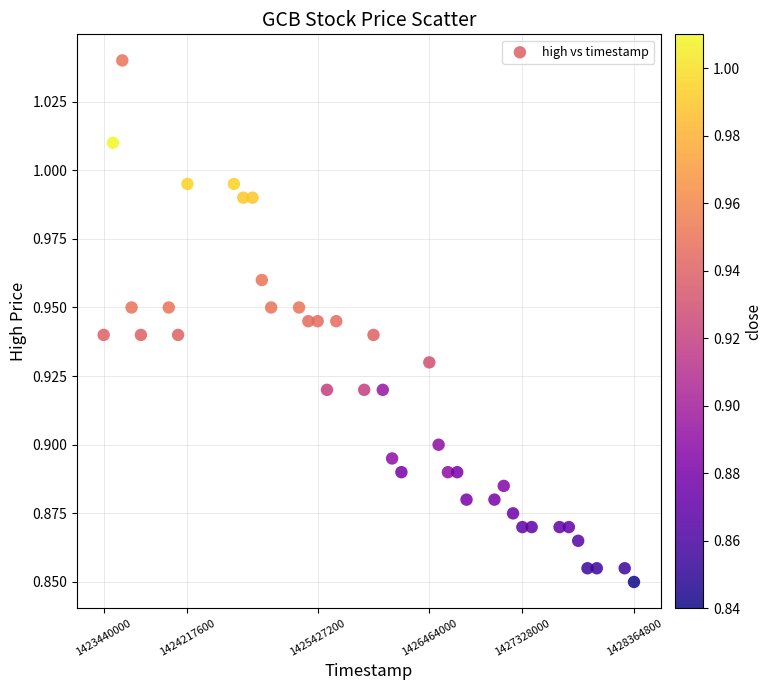

What is the range of X values (max minus min)?

4924800.0